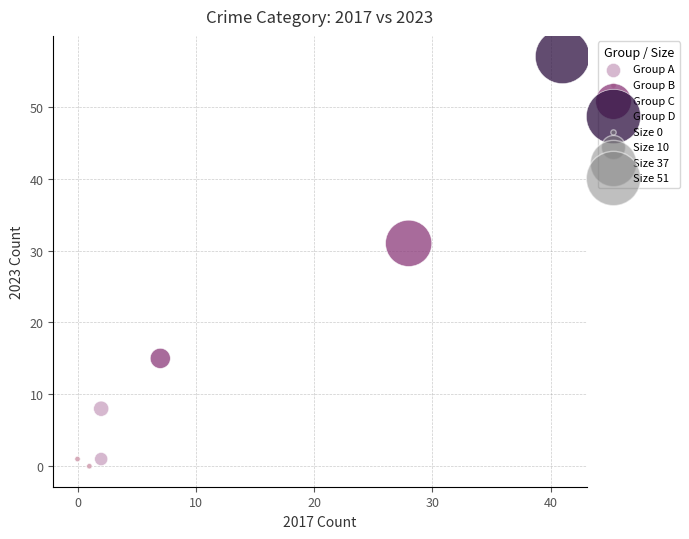

Which series contains the lowest Y value?

Group B